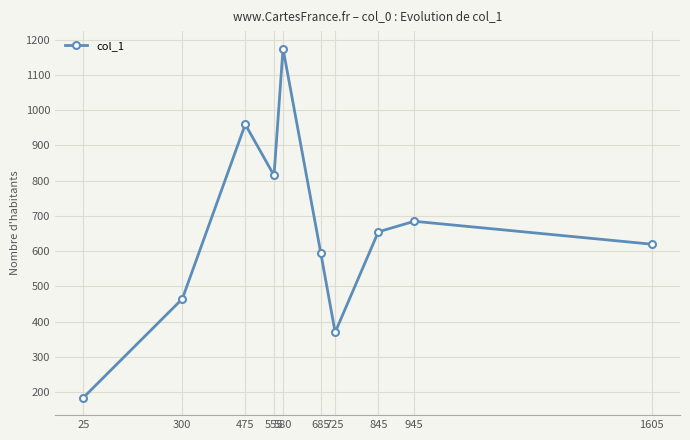

List the labels in order of value, smallest first.

25, 725, 300, 685, 1605, 845, 945, 555, 475, 580